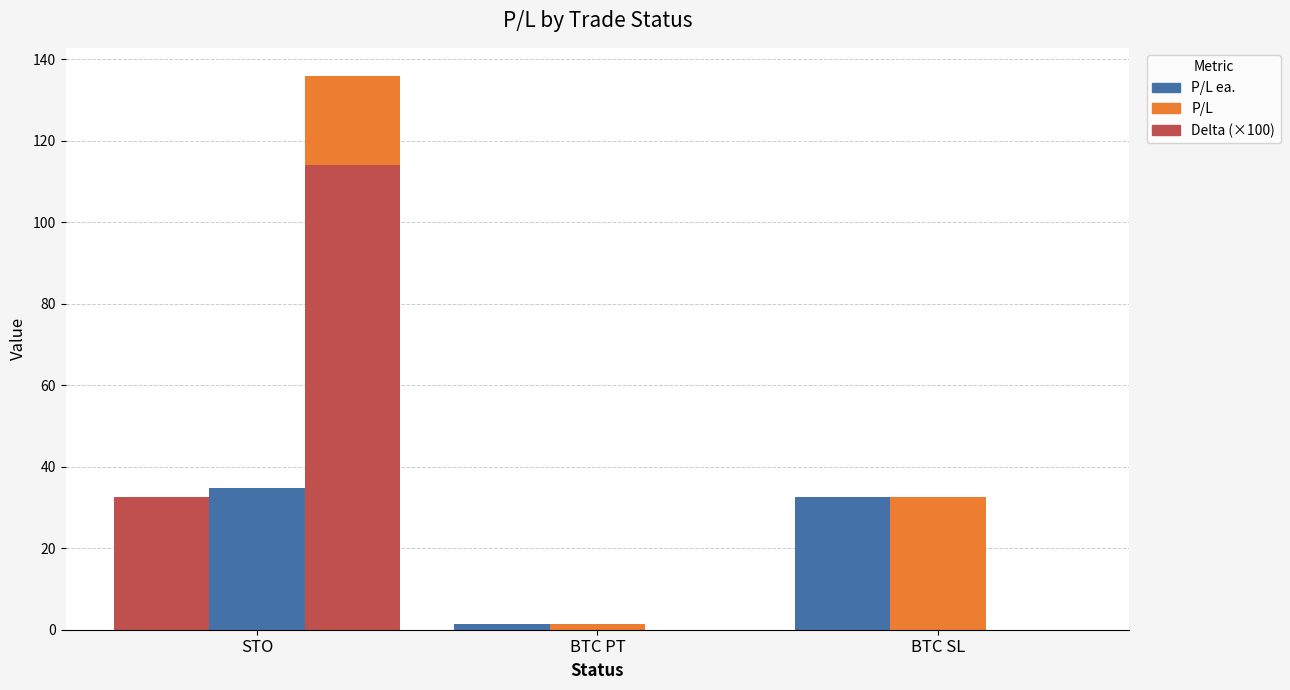

What is the difference between the Delta (×100) values at STO and BTC SL?

114.0